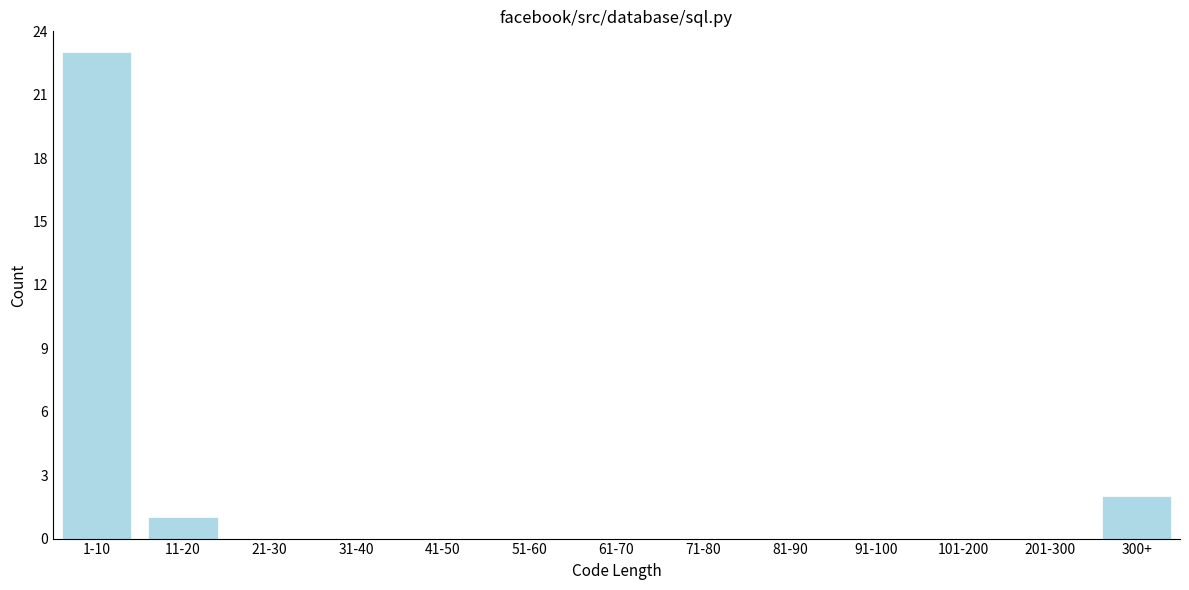

Reading right to left, what are all the values shown in this chart?

300+=2	201-300=0	101-200=0	91-100=0	81-90=0	71-80=0	61-70=0	51-60=0	41-50=0	31-40=0	21-30=0	11-20=1	1-10=23